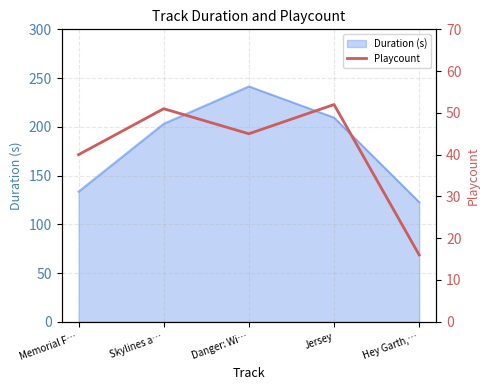

At which label does the data first exceed 45?

Skylines a…